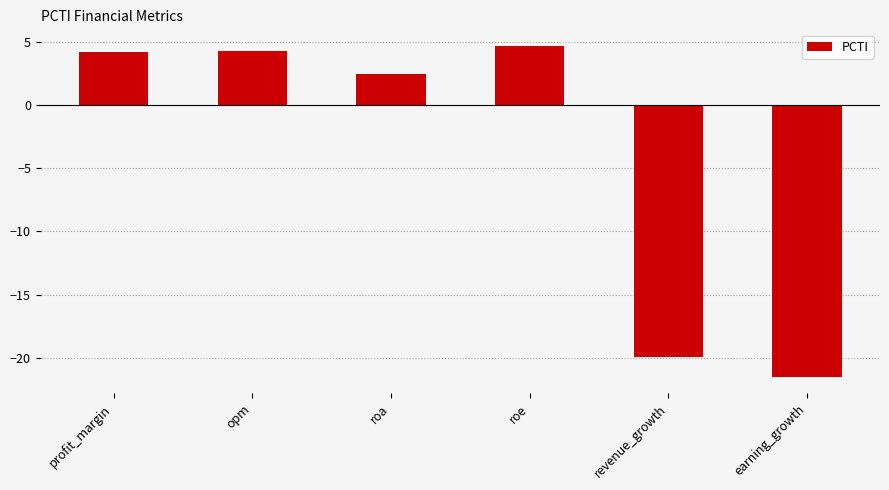

How many data points are less than 4?

3